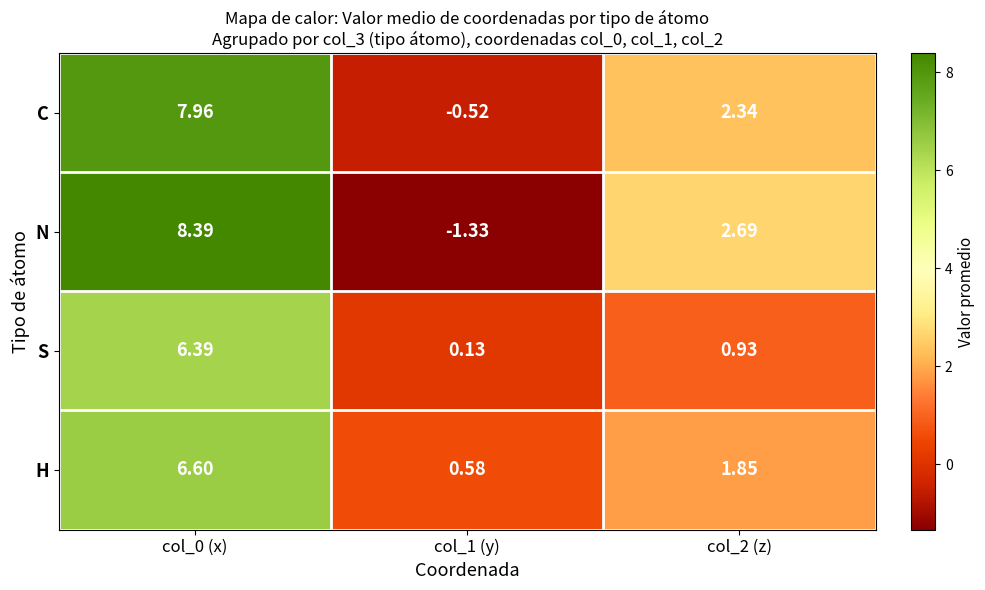

What is the spread (max minus min) of values at col_2 (z)?

1.8